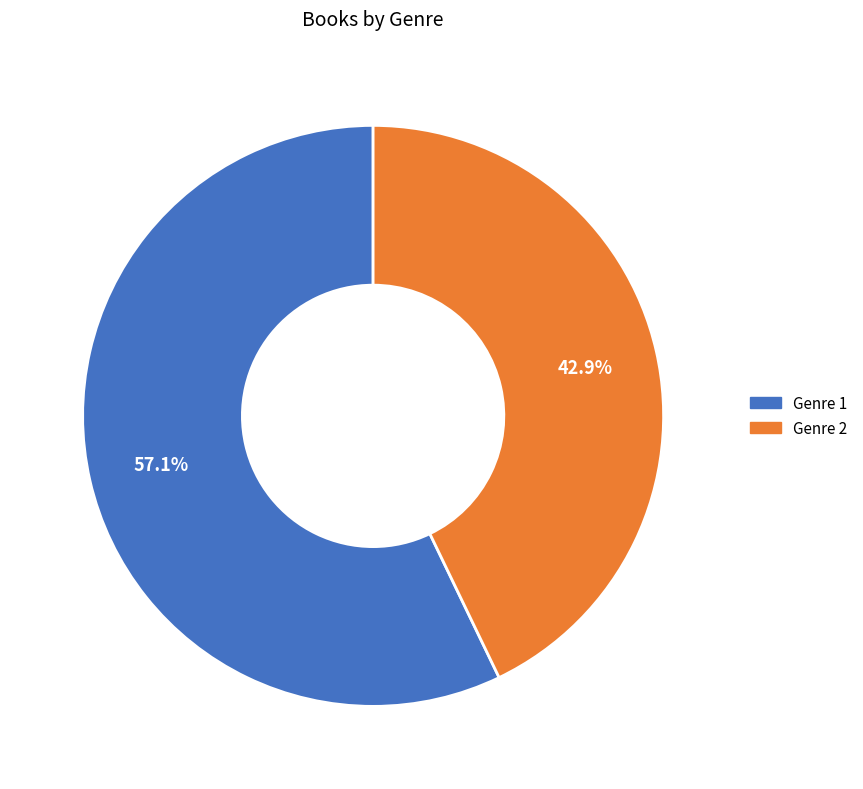

What percentage do Genre 1 and Genre 2 together represent?

100.0%